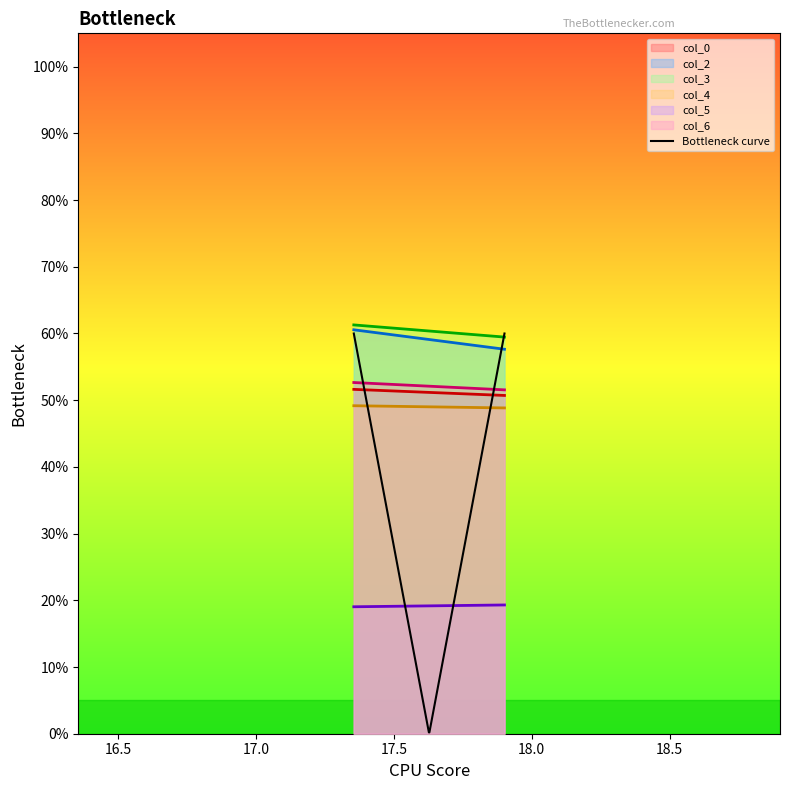

Does the chart display data point markers on the line(s)?

No